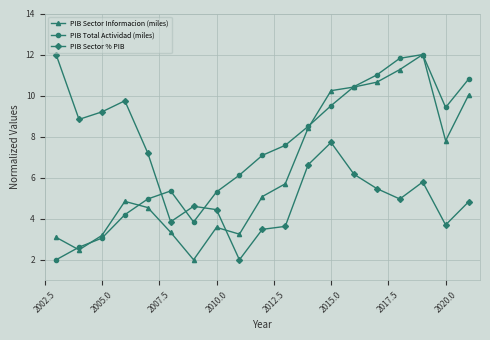

What is the minimum value for PIB Sector % PIB?

2.0